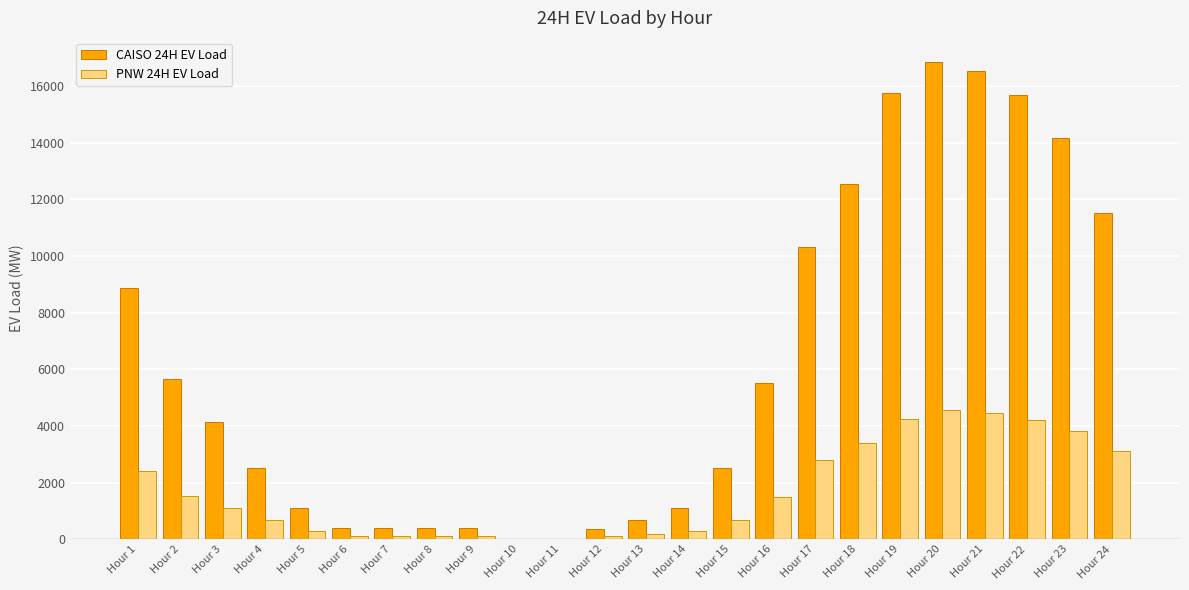

How many groups of bars are there?

24